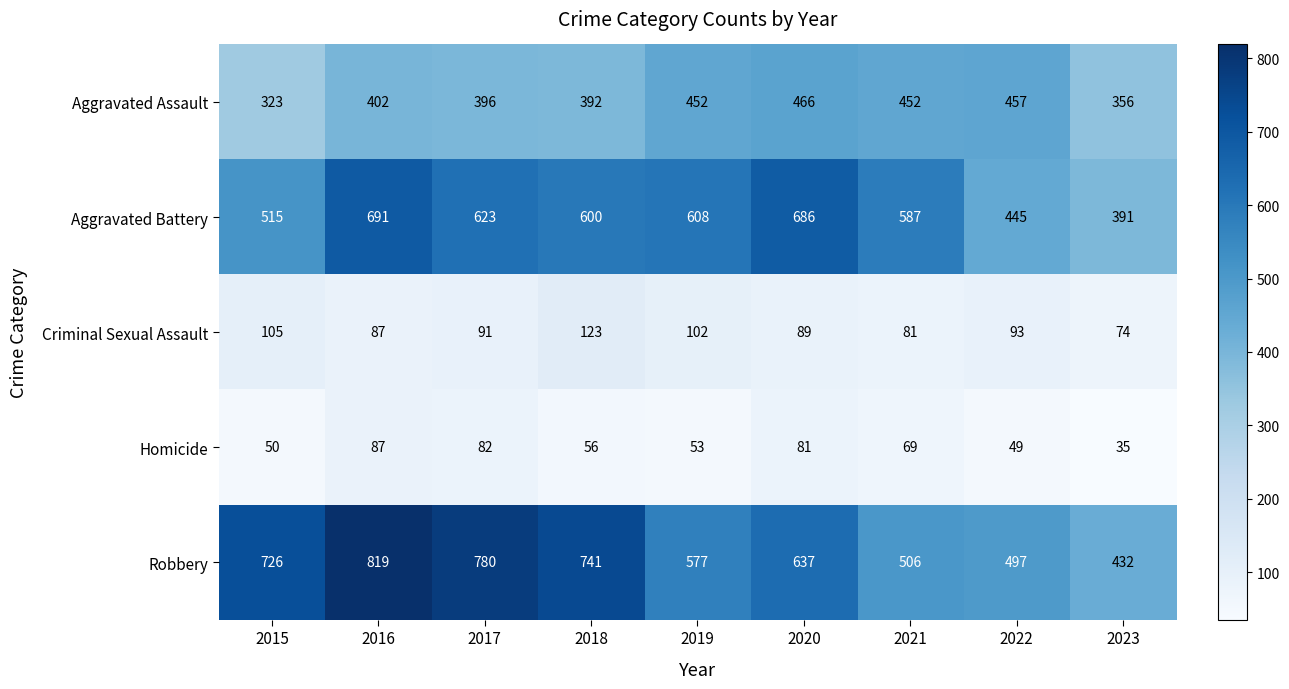

What is the minimum value for Homicide?

35